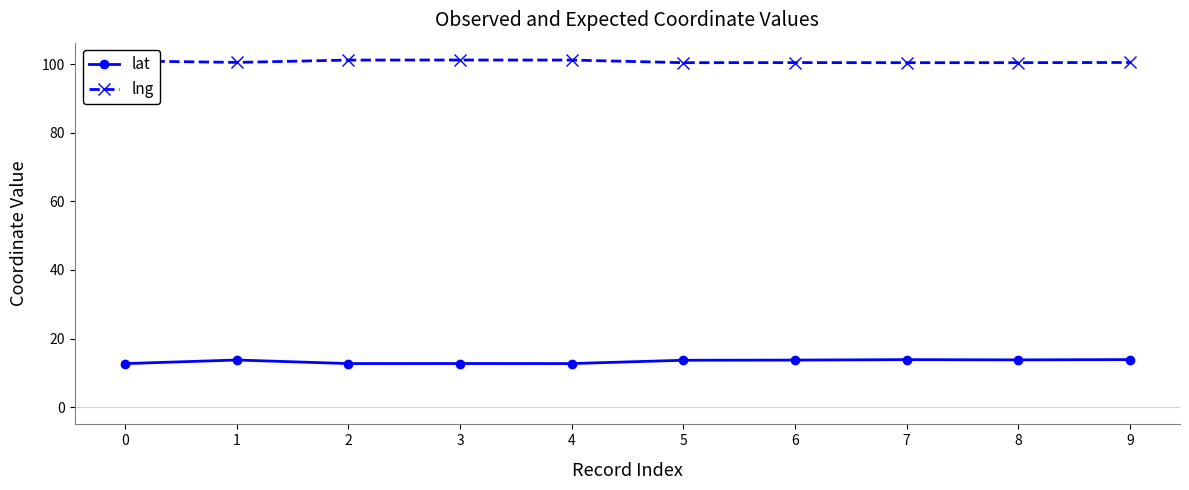

True or false: lng and lat cross at least once.

False